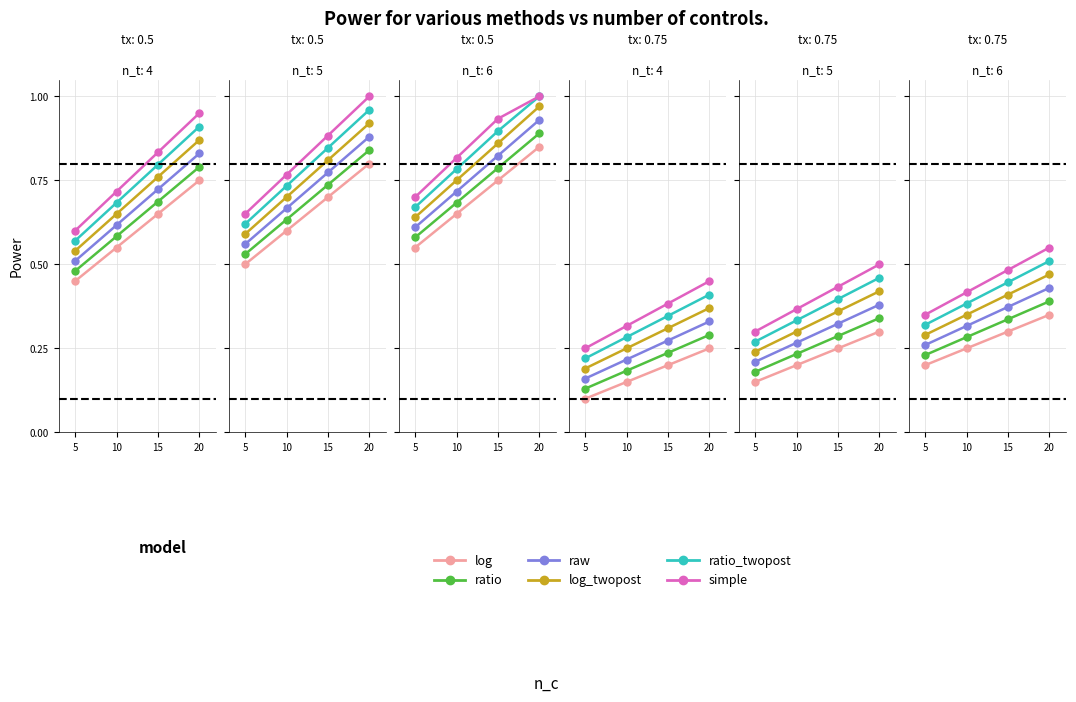

Rank the series by their maximum value, from lowest to highest.

log, ratio, raw, log_twopost, ratio_twopost, simple